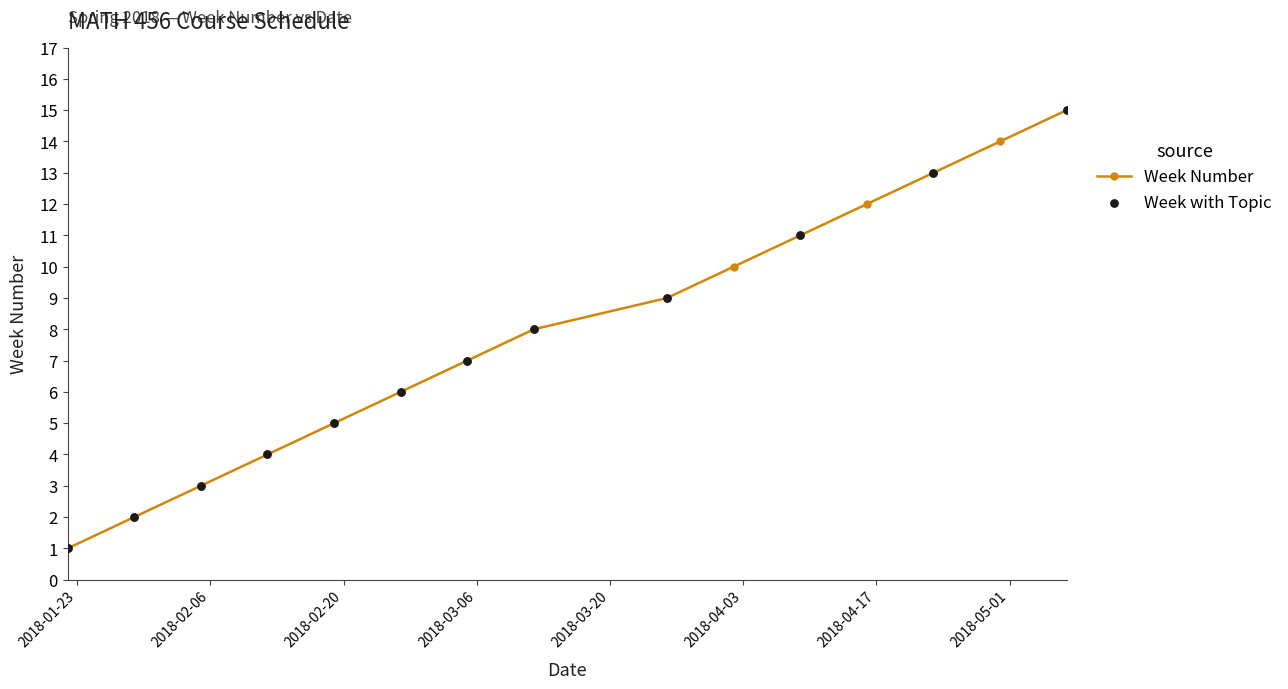

True or false: there are more than 2 points higher than both neighbors.

False